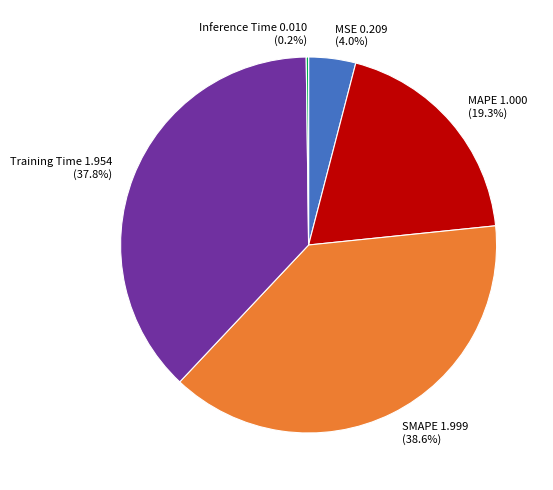

To the nearest percent, what is the average slice percentage?

20%